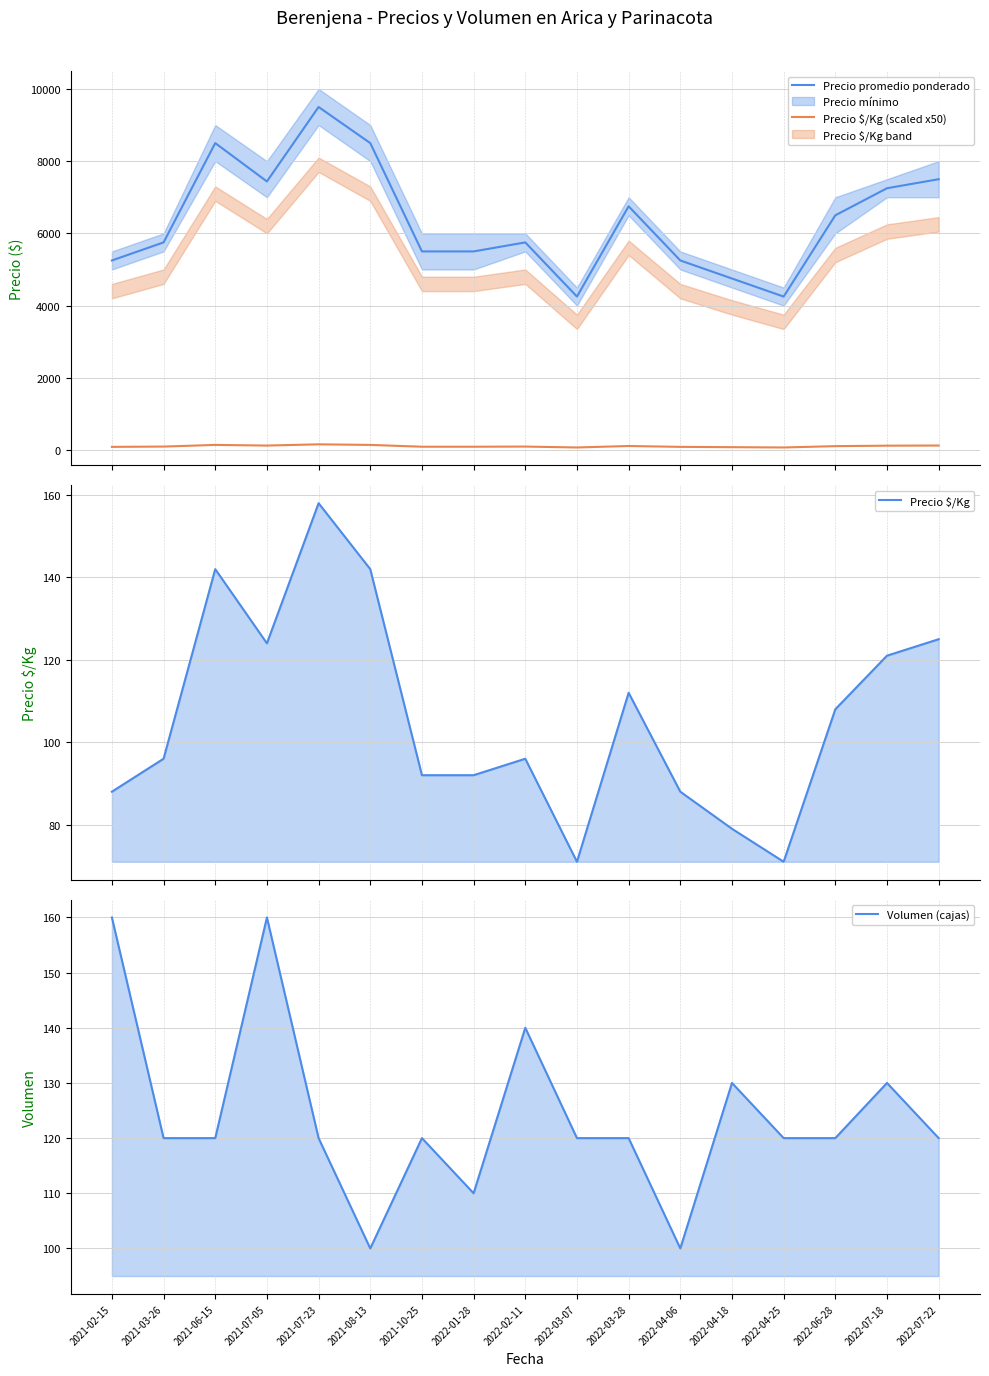

At which label does Volumen (cajas) reach its minimum?

2021-08-13